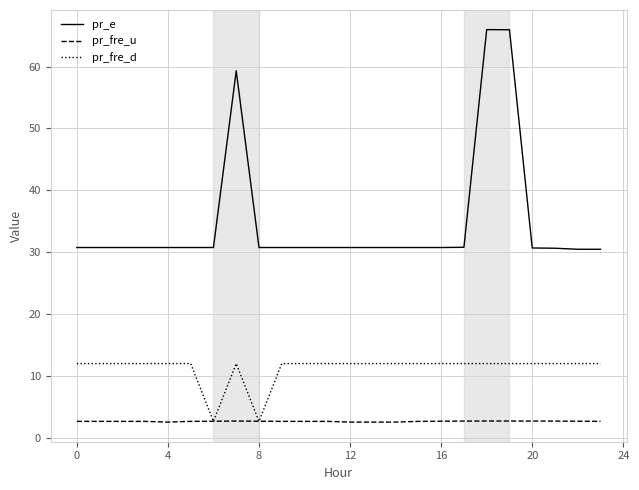

What are all the series names shown in the legend?

pr_e, pr_fre_u, pr_fre_d